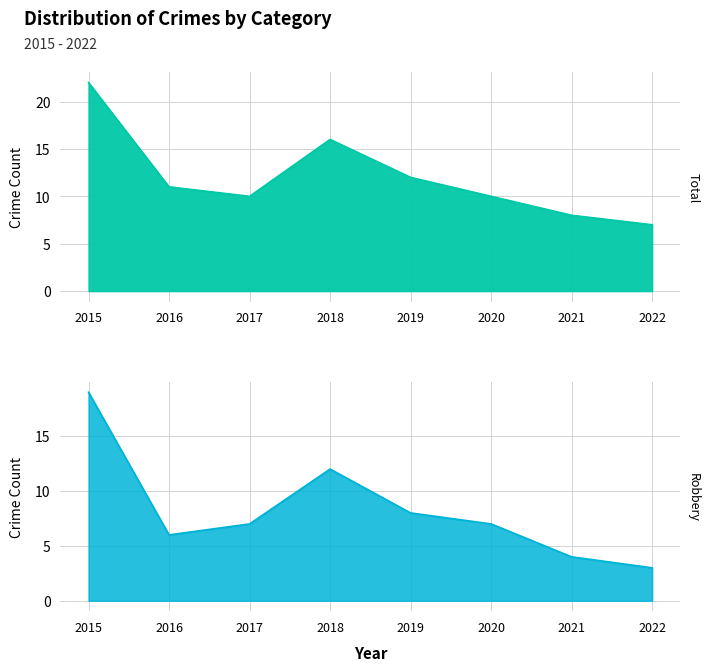

At which label is Total closest to 14?

2018